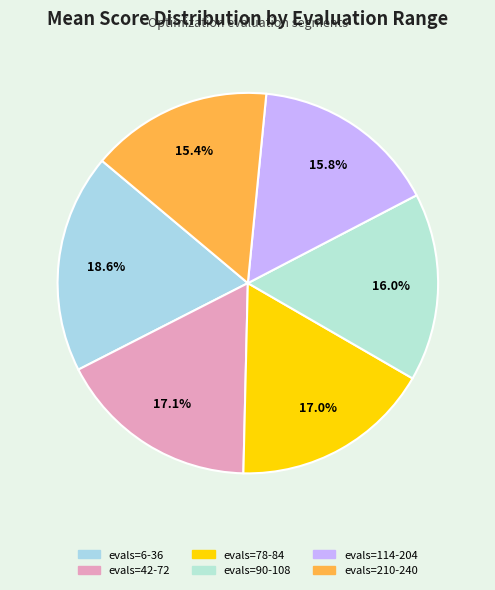

Which category has the biggest portion of the pie?

evals=6-36